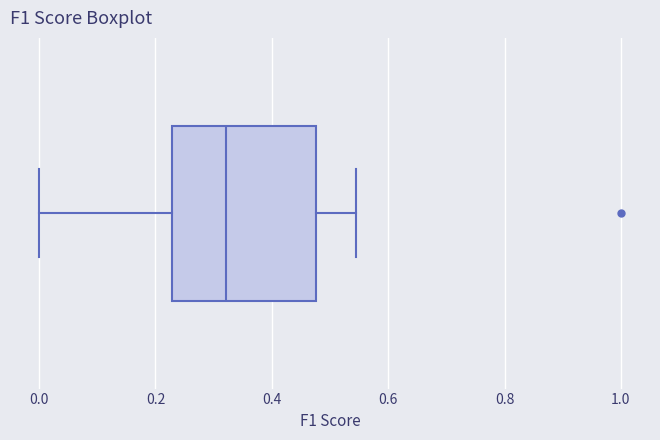

Transcribe this box plot: give where the median line is, the range the box spans, and where the two whiskers end, as read against the x-axis. The values are not printed on the chart, so give them approximately, as read against the axis.

median 0.32, box 0.22 to 0.48, whiskers 0.00 to 0.54